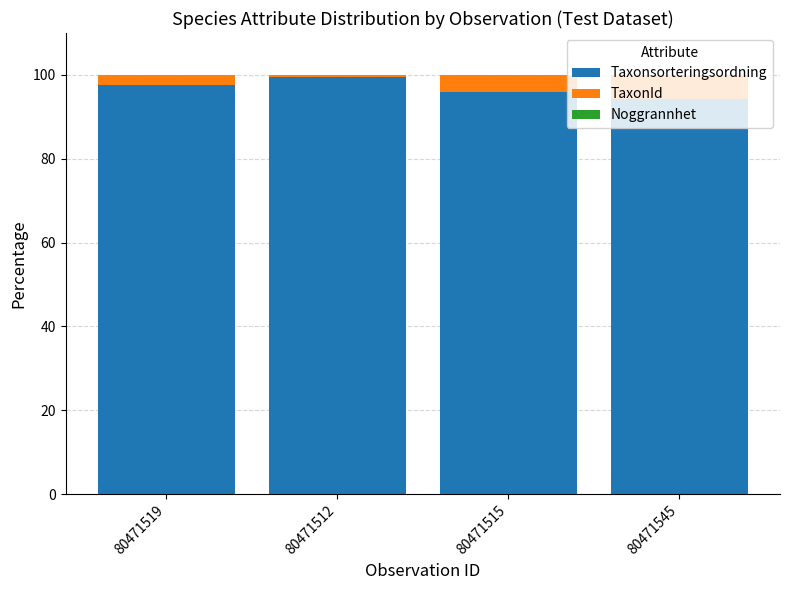

What is the maximum value for Taxonsorteringsordning?

99.4